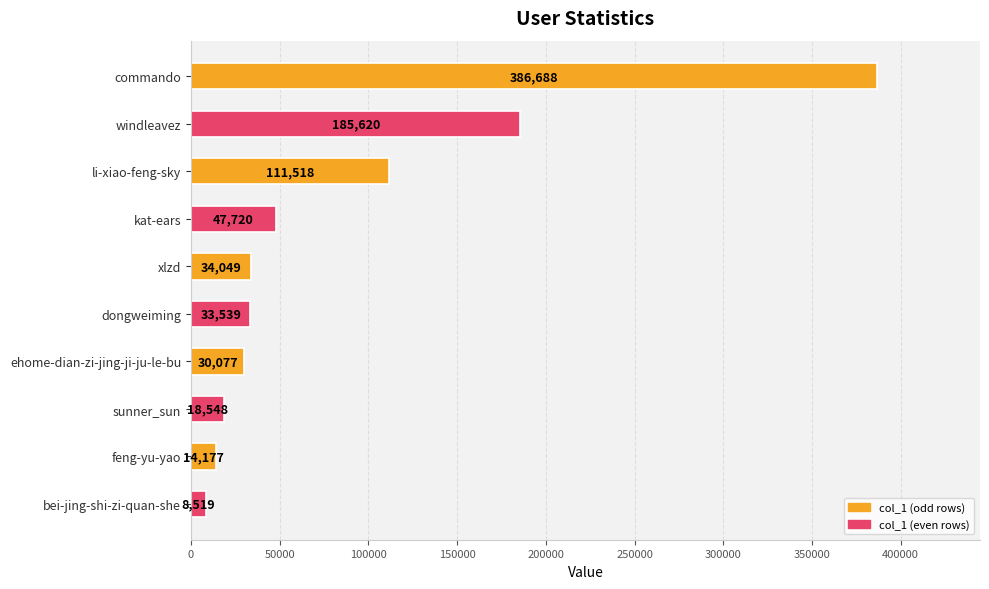

Which label corresponds to the smallest value in the chart?

bei-jing-shi-zi-quan-she